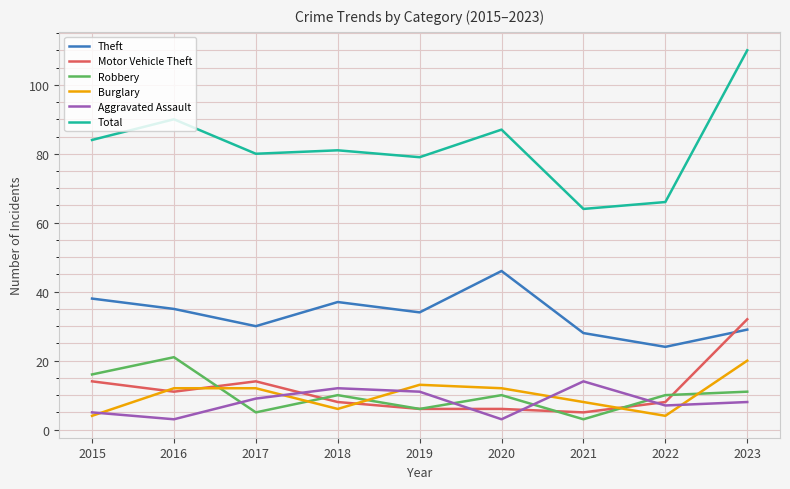

Which series has the largest range (max minus min)?

Total